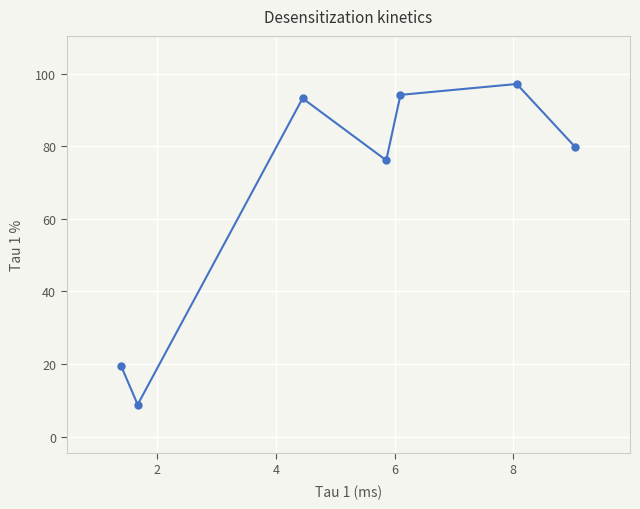

What is the value of the 6th point from the left?

97.1